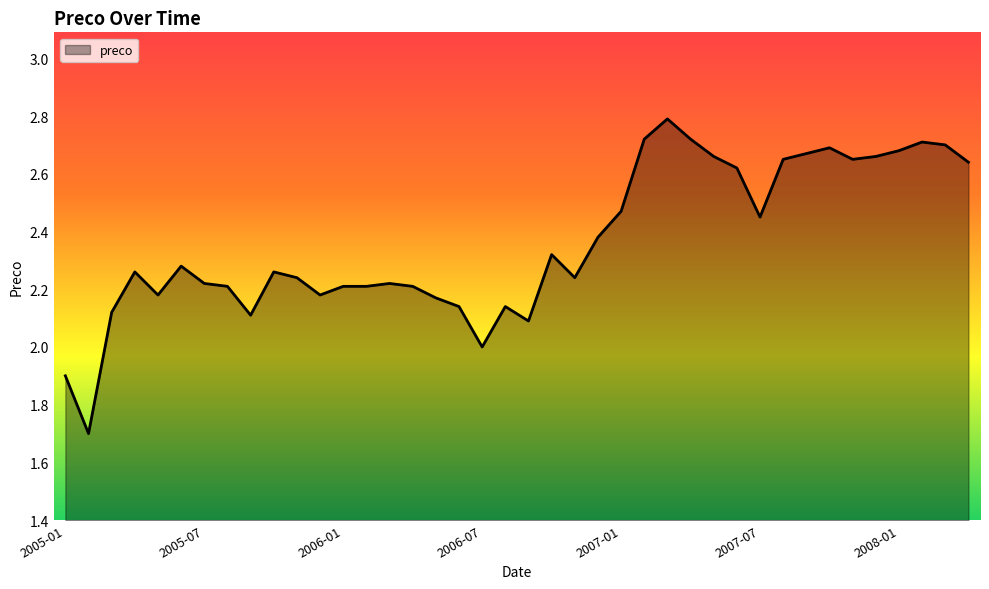

What is the maximum value shown in the chart?

2.8